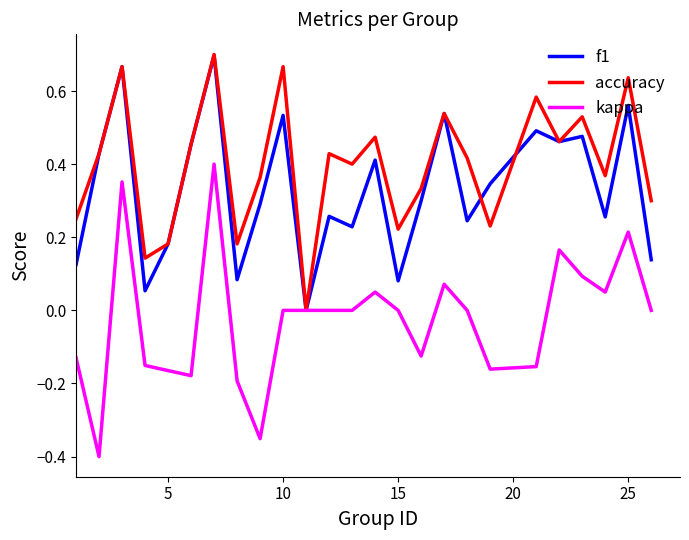

Which series has the widest spread of values?

kappa